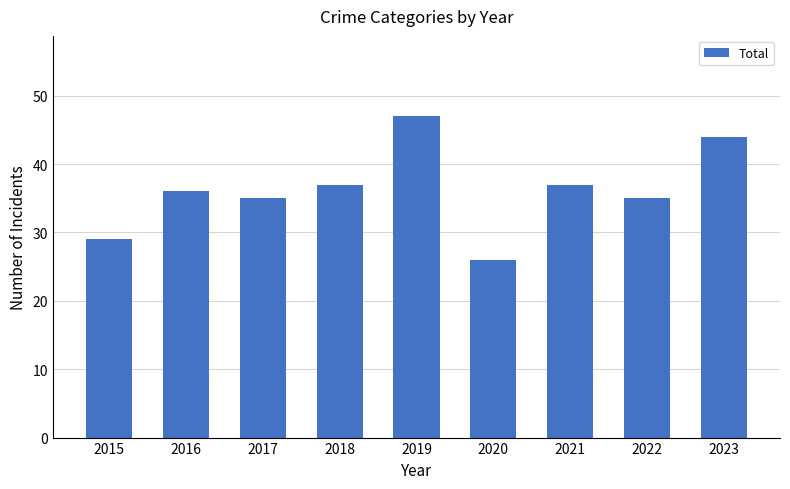

Count the number of categories in the chart.

9